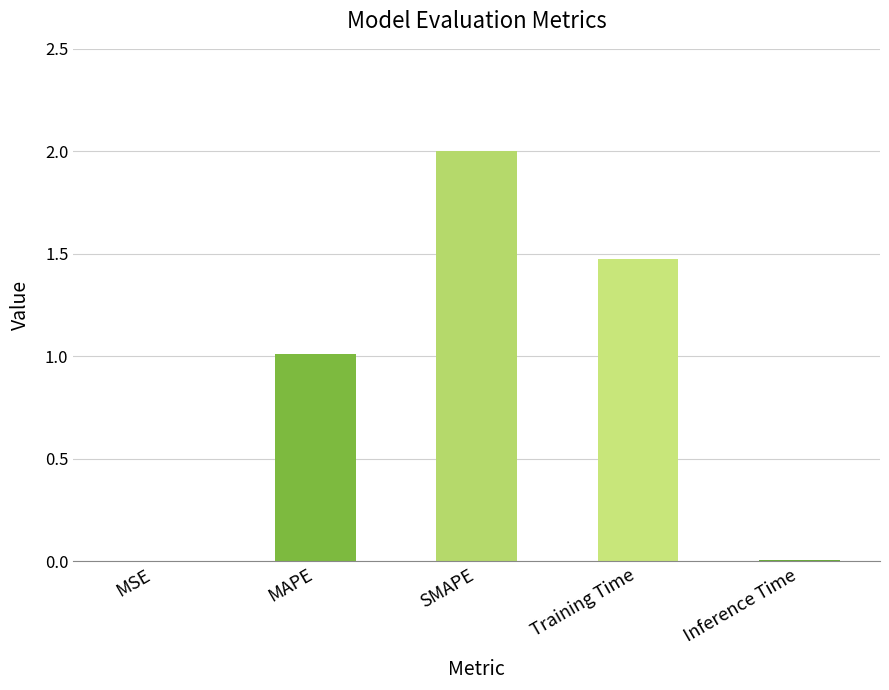

Read the value at MAPE.

1.0